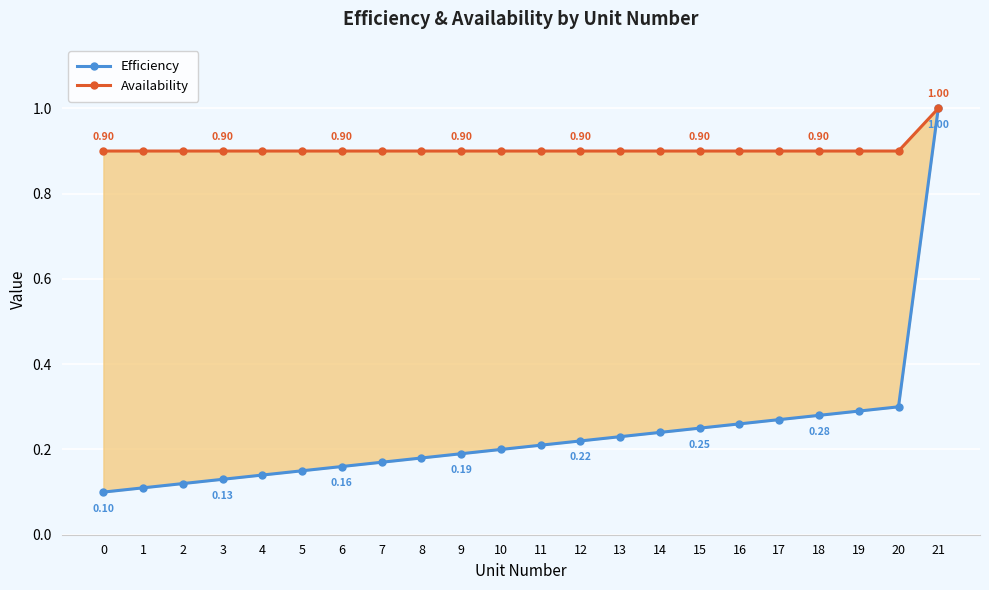

At which category does the chart reach its peak across all series?

21